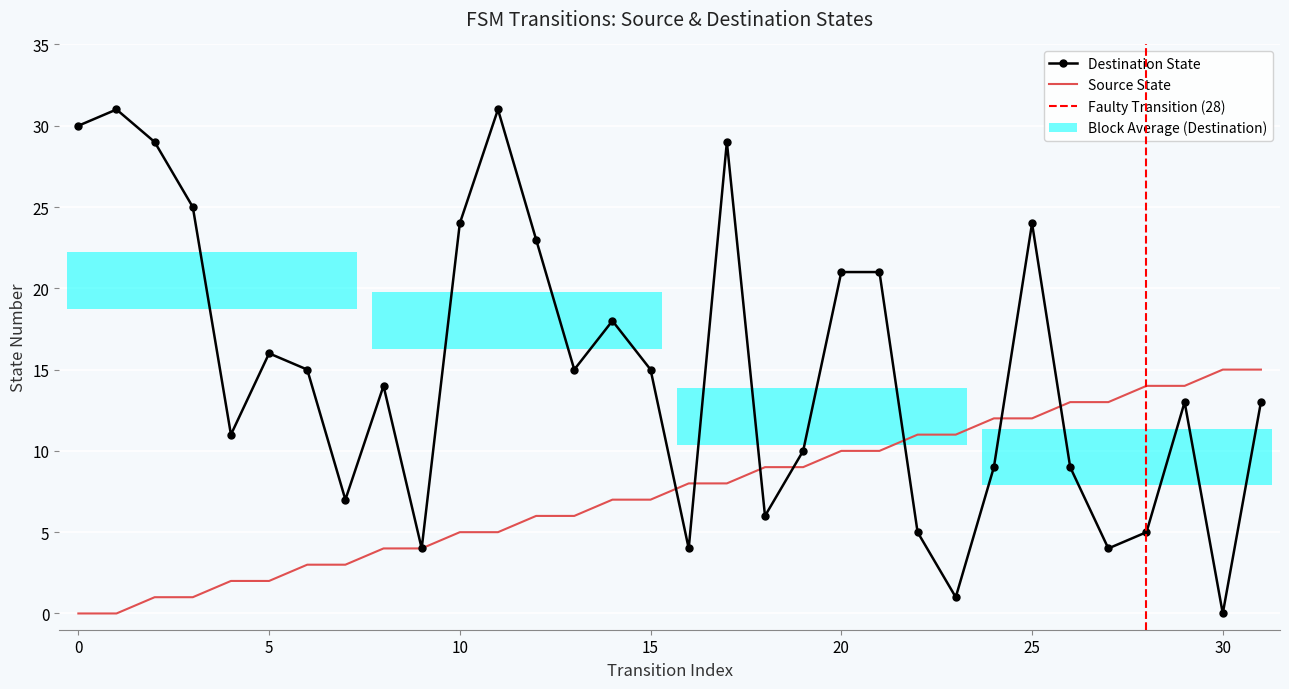

At which category is the sum across all series the highest?

17